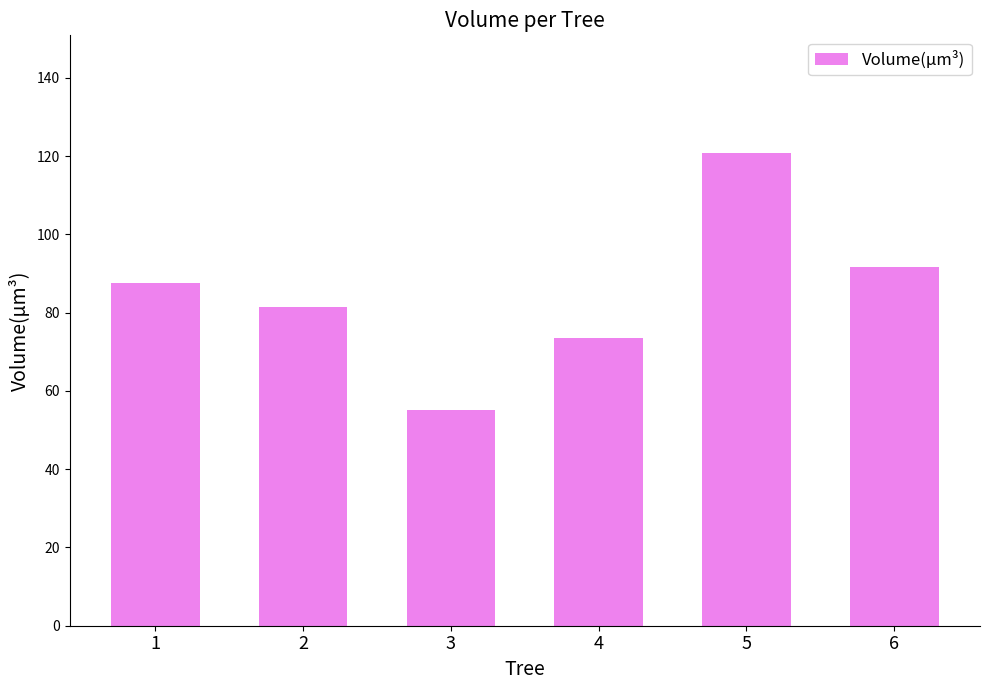

Reading right to left, extract all data points from this chart.

91.7	120.7	73.5	55.0	81.4	87.5